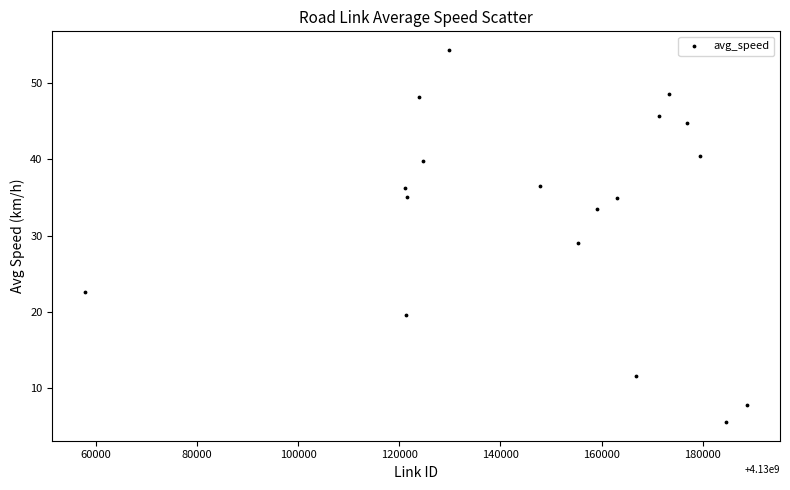

What is the range of Y values (max minus min)?

48.7